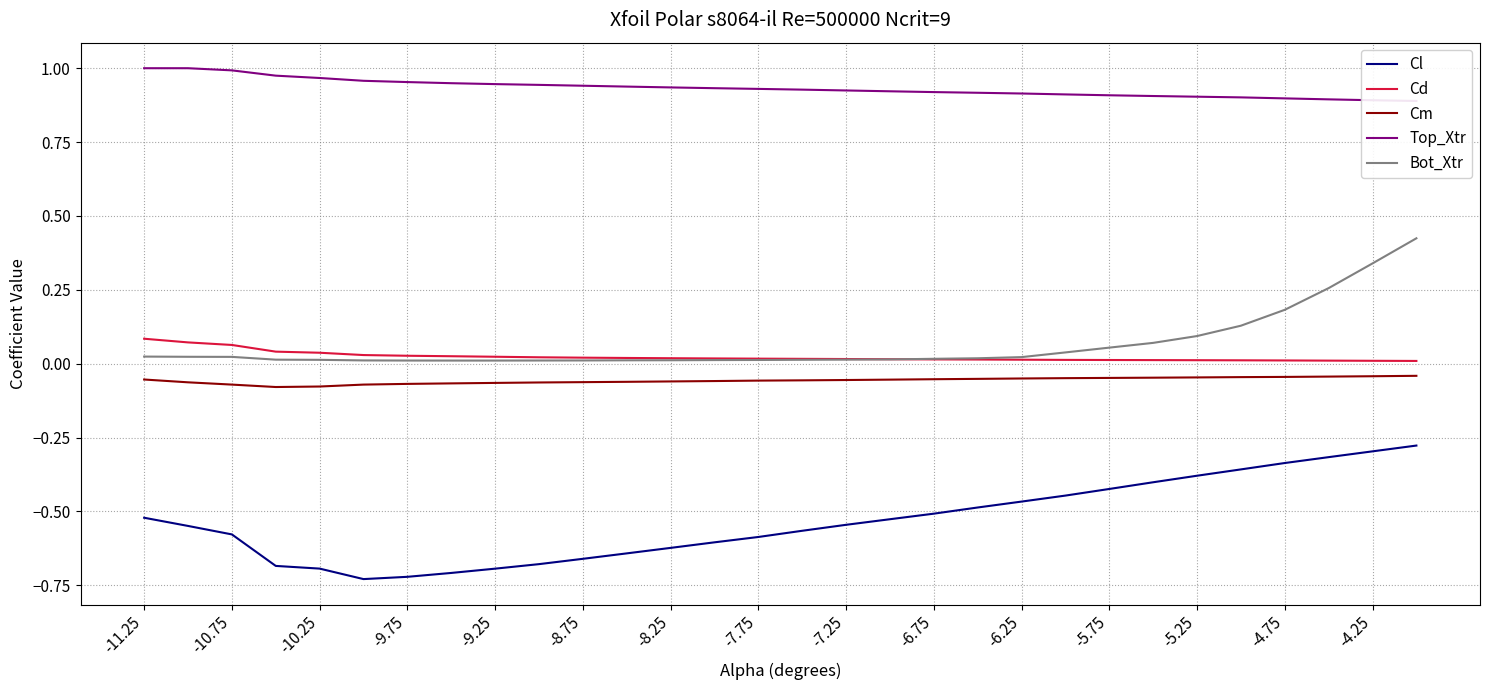

What is the average value of the Cm series?

-0.1